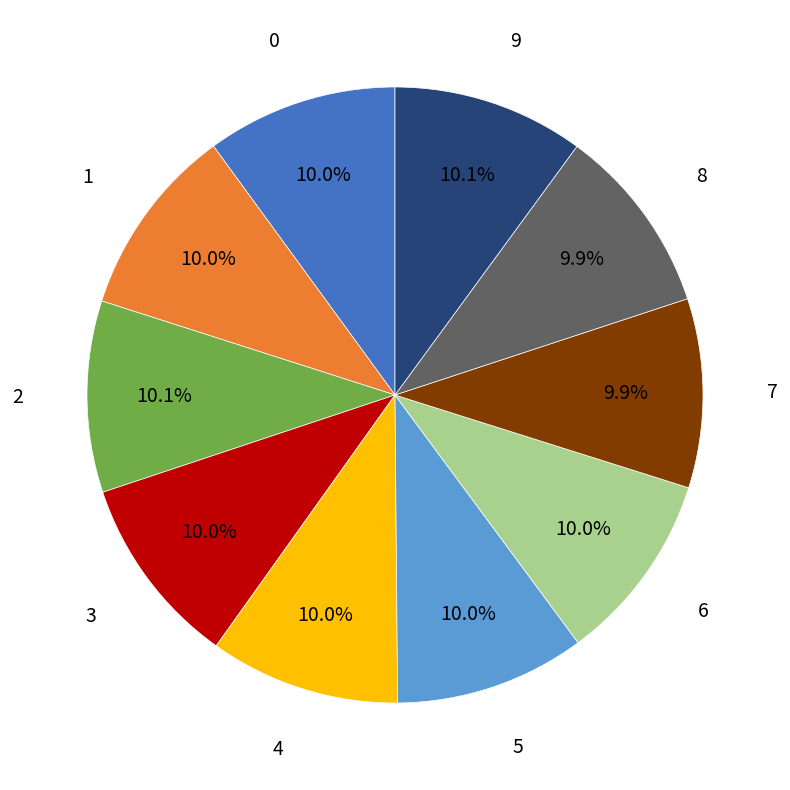

How many segments does this pie chart have?

10